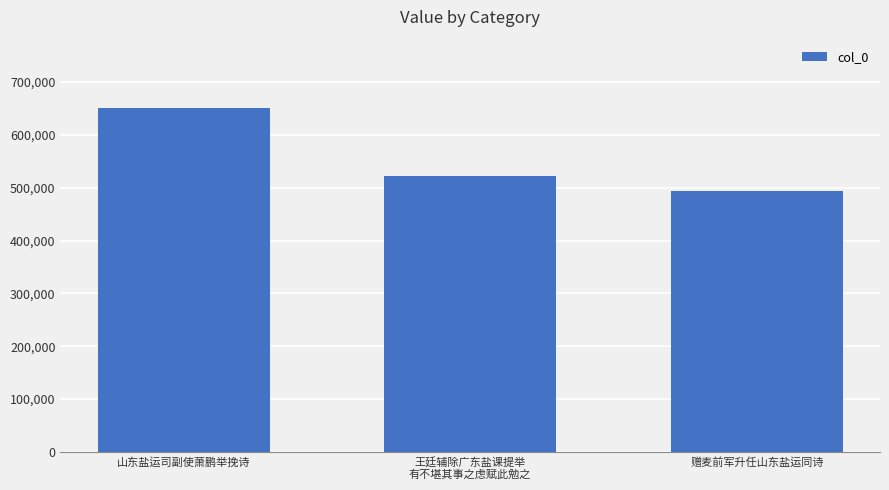

Rank the categories by value from highest to lowest.

山东盐运司副使萧鹏举挽诗, 王廷辅除广东盐课提举
有不堪其事之虑赋此勉之, 赠麦前军升任山东盐运同诗